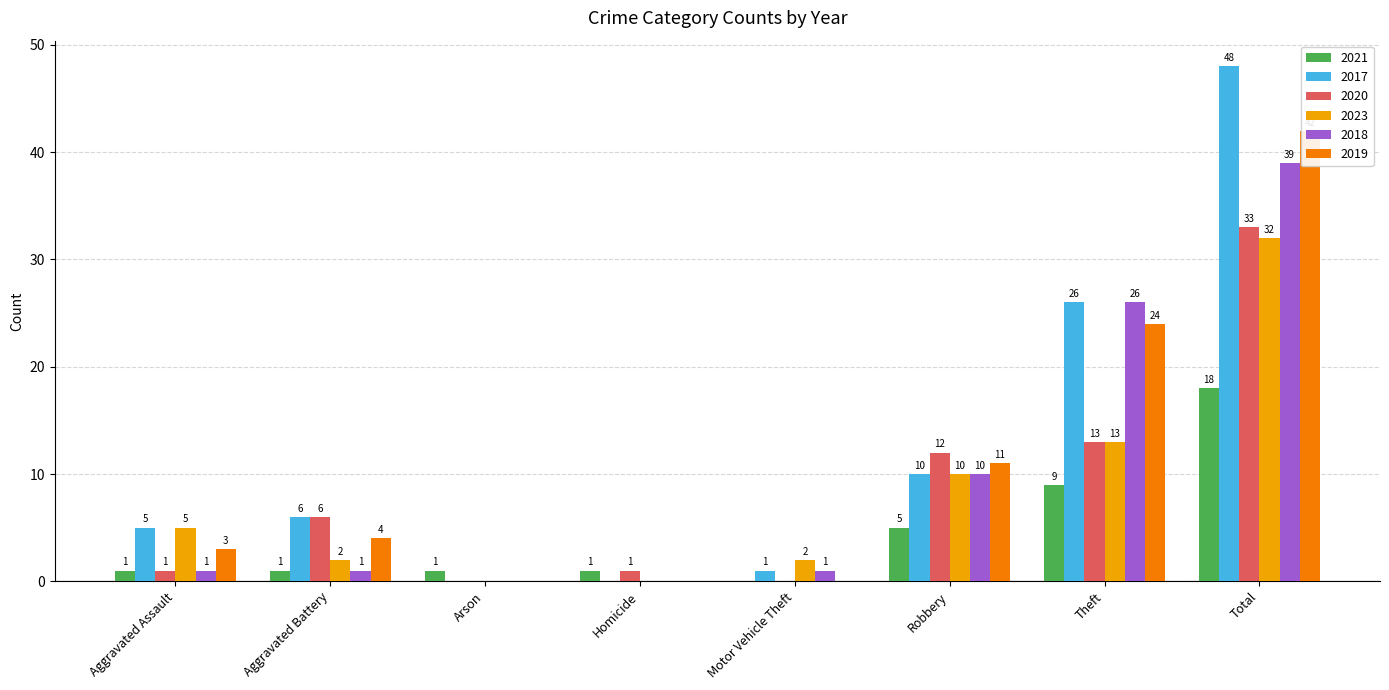

Read the 2018 value at Theft, to the nearest 10.

30